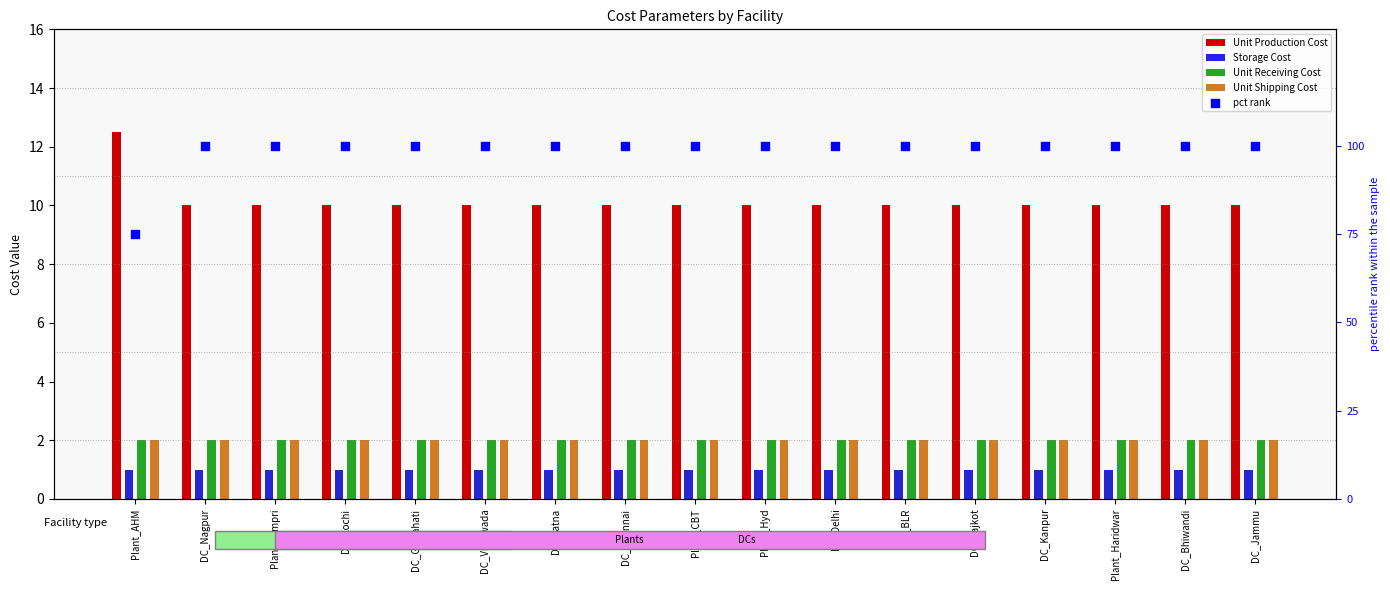

At which category is the sum across all series the highest?

DC_Nagpur